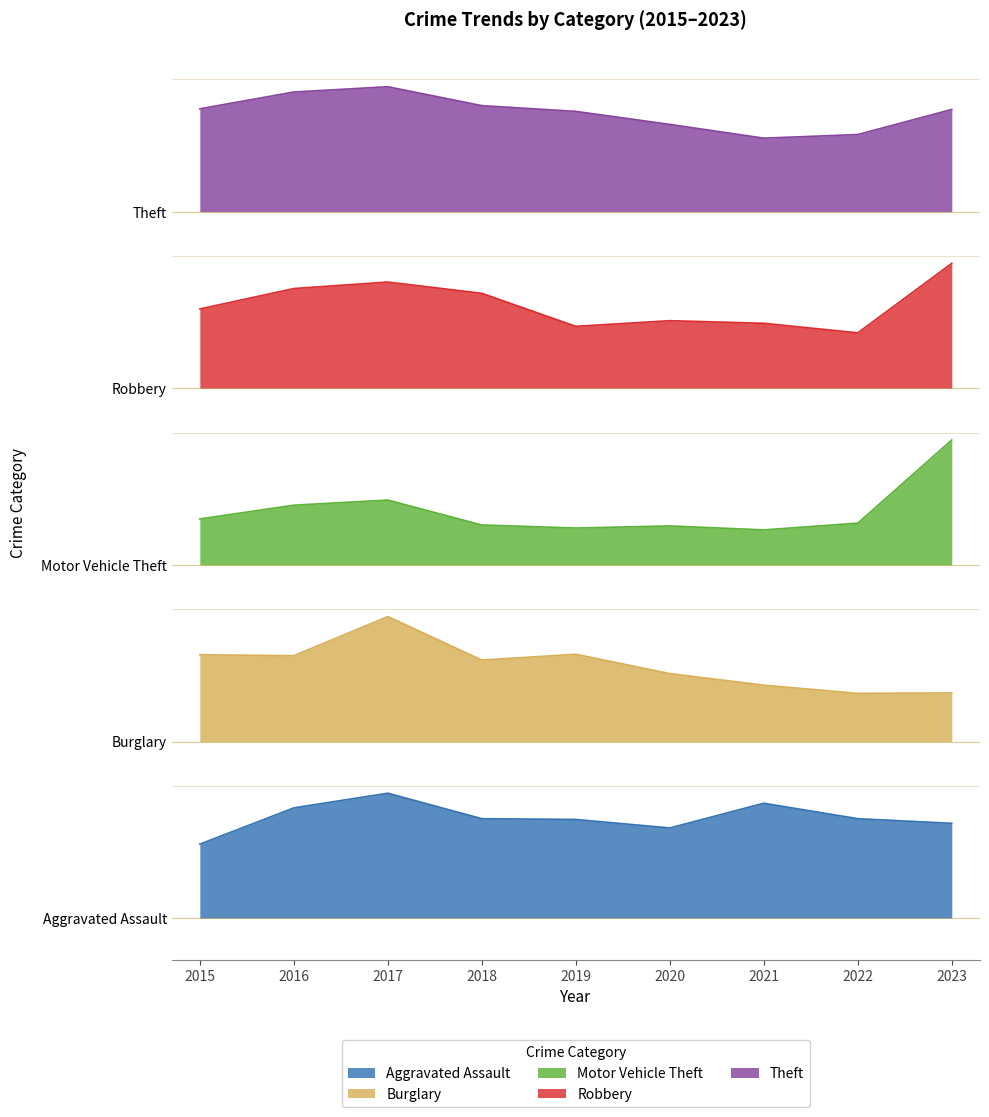

True or false: Theft and Motor Vehicle Theft cross at least once.

False